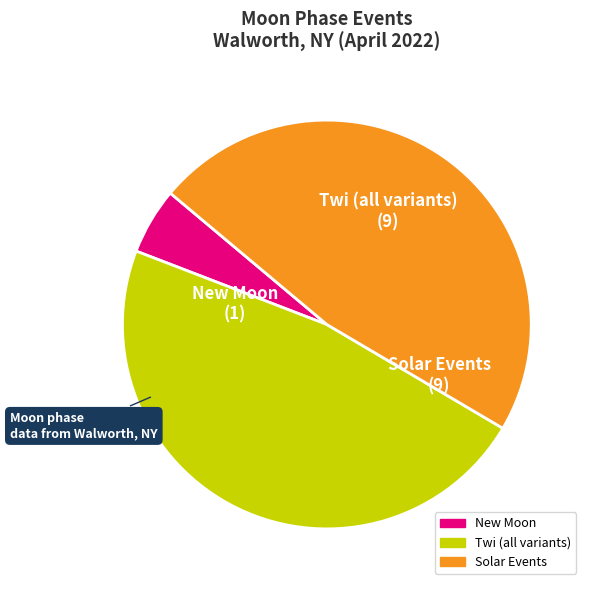

True or false: Solar Events accounts for 40% of the total.

False